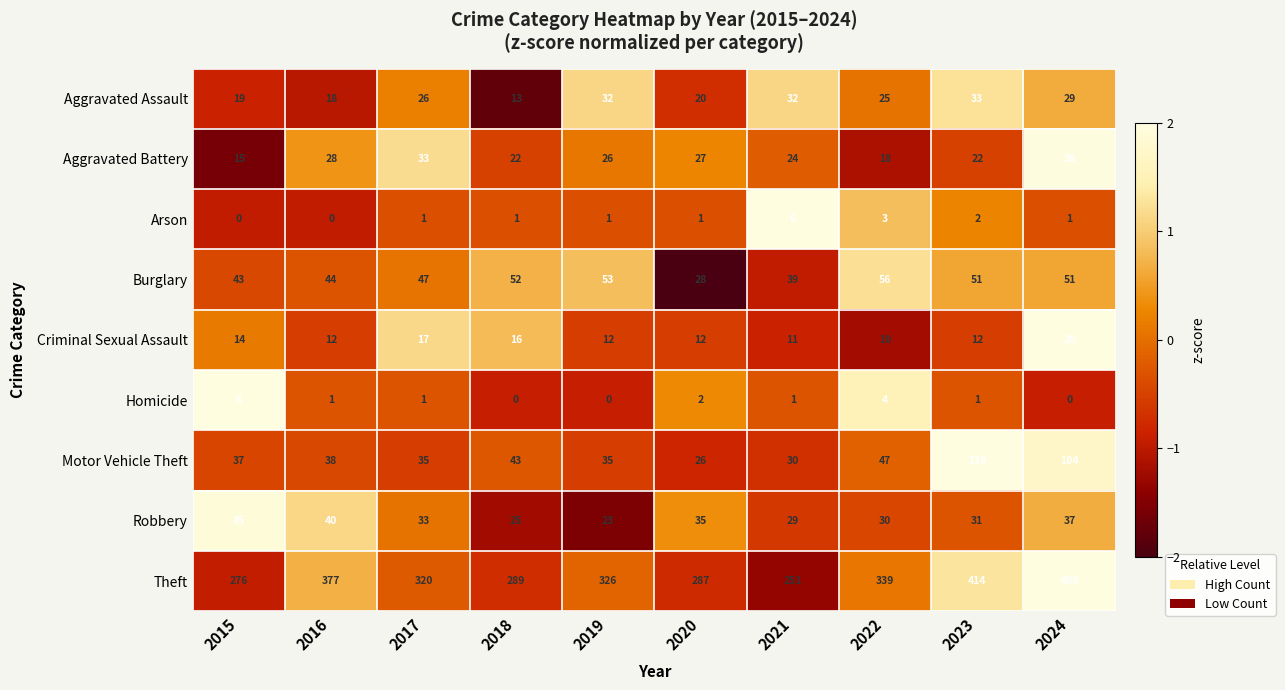

Which series has the largest total across all categories?

Theft